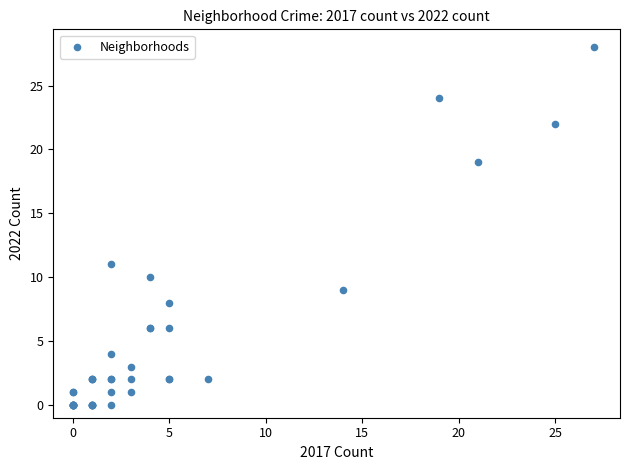

What Y value in the scatter plot is closest to 14?

11